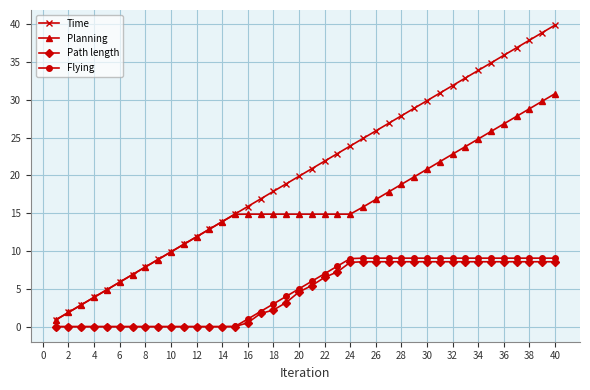

What is the greatest value displayed?

39.9